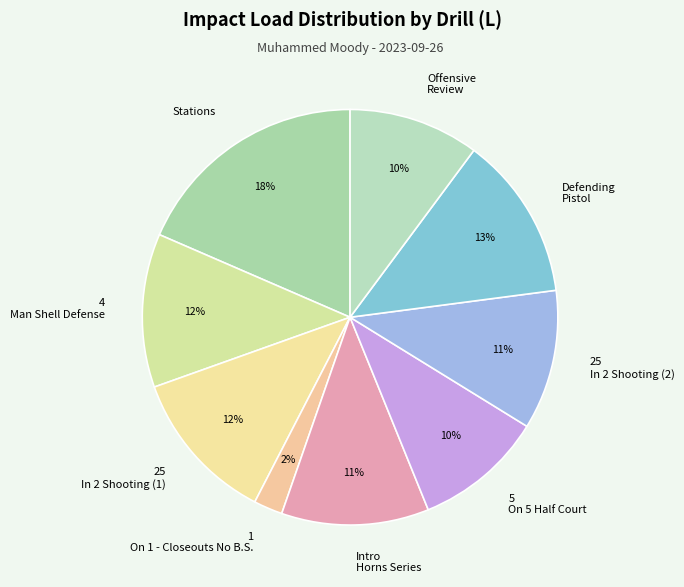

To the nearest percent, what percentage of the pie is Intro Horns Series?

11%